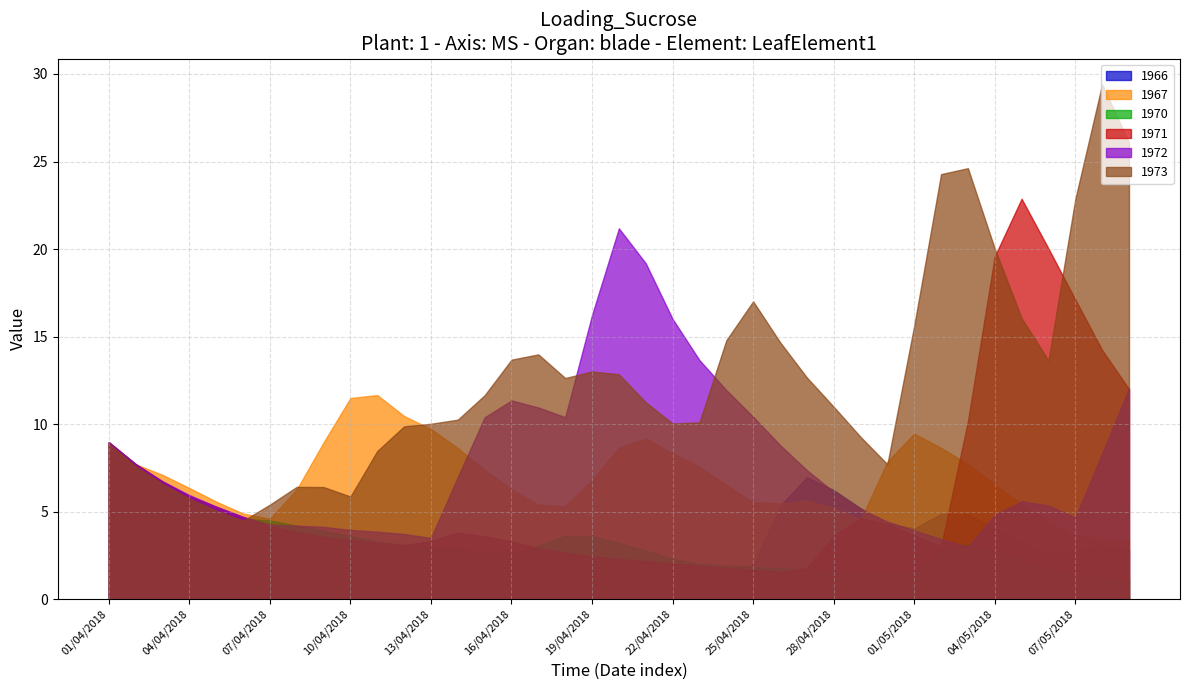

True or false: 1973 has a value of 22.3 at 27/04/2018.

False